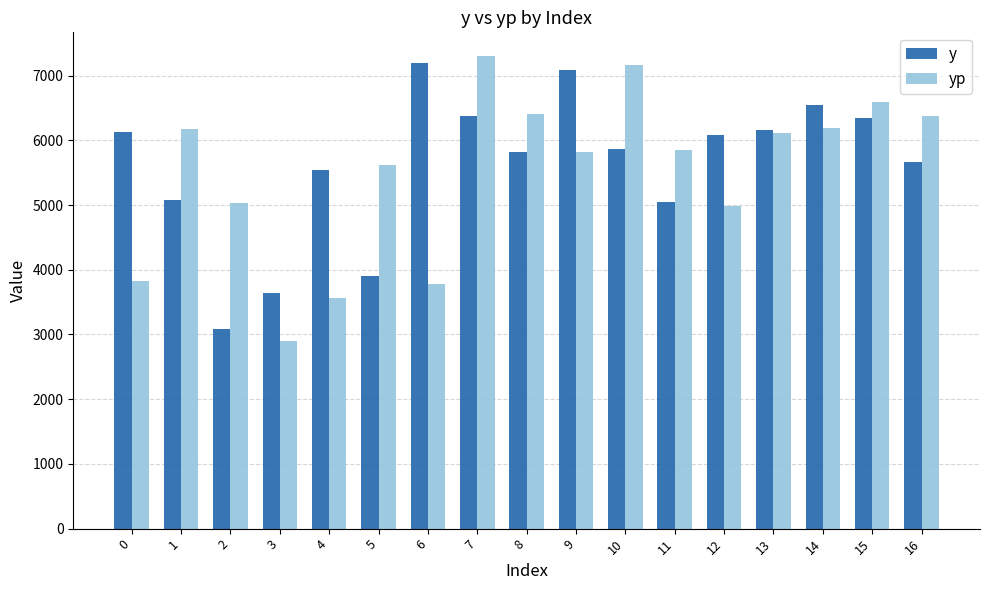

How many groups of bars are there?

17